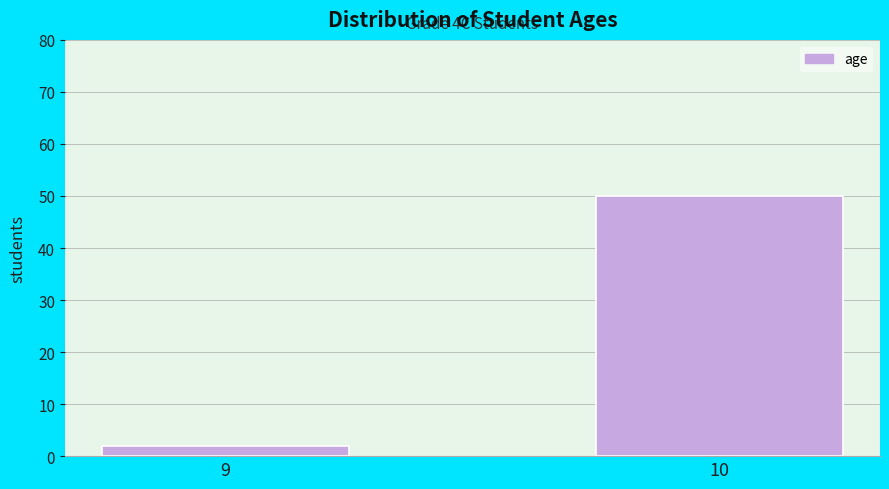

Reading left to right, what are all the values shown in this chart?

9=2	10=50